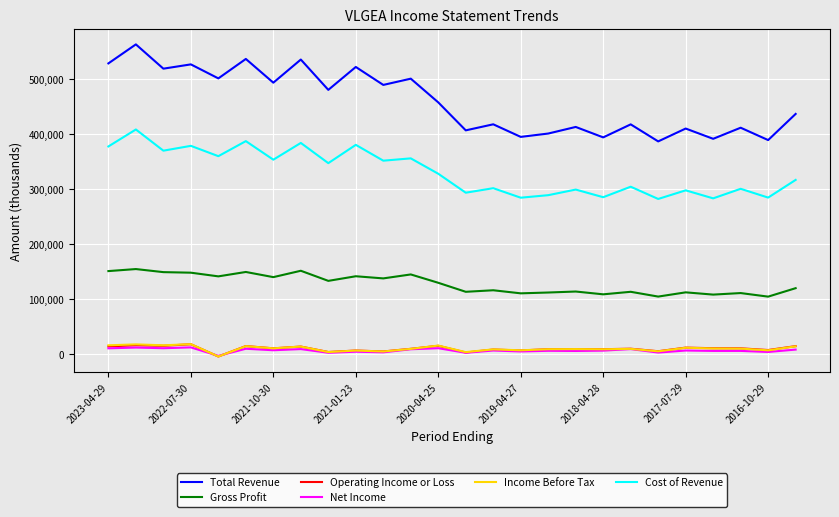

Which series has the largest range (max minus min)?

Total Revenue